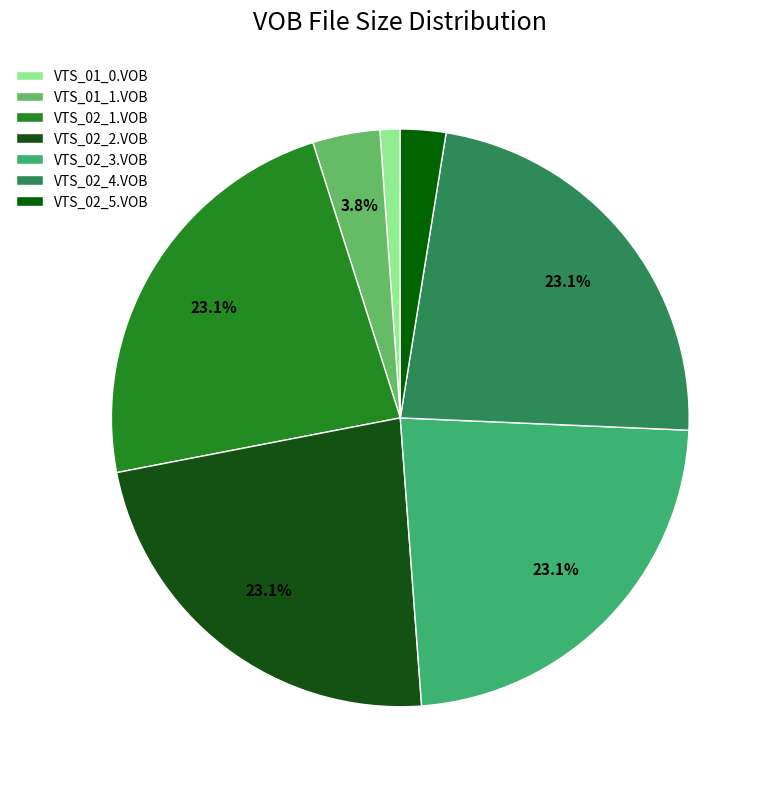

Which slice is the largest?

VTS_02_1.VOB